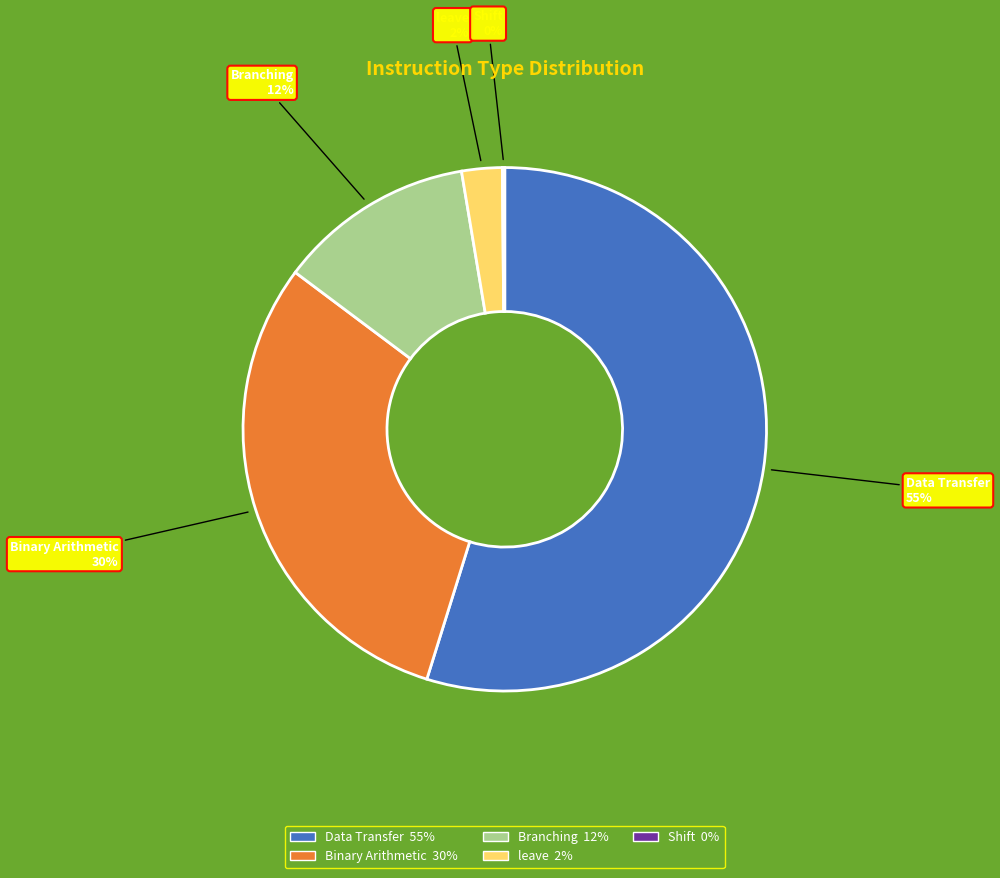

Is it true that Binary Arithmetic is 36% of the pie?

False